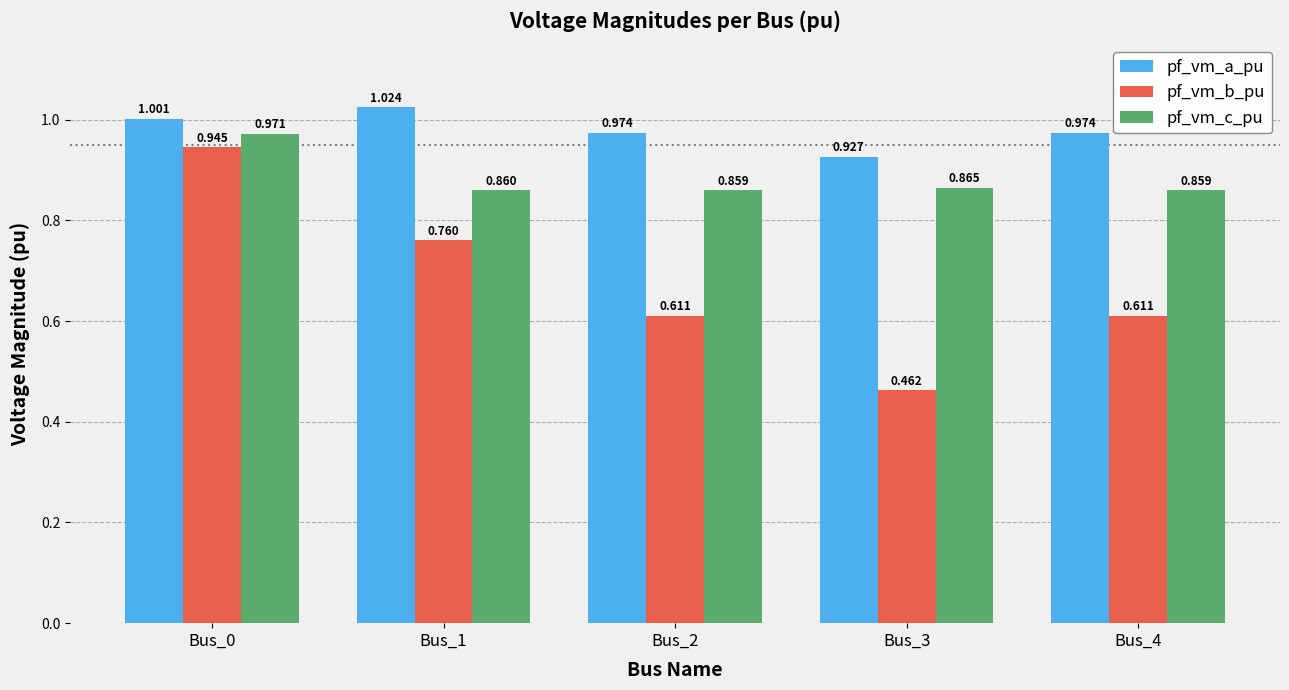

Which series changed the most between Bus_1 and Bus_3?

pf_vm_b_pu